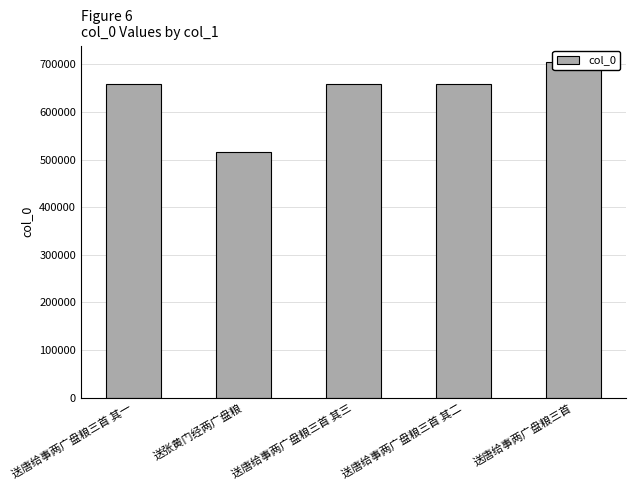

Rank the categories by value from highest to lowest.

送唐给事两广盘粮三首, 送唐给事两广盘粮三首 其三, 送唐给事两广盘粮三首 其二, 送唐给事两广盘粮三首 其一, 送张黄门经两广盘粮